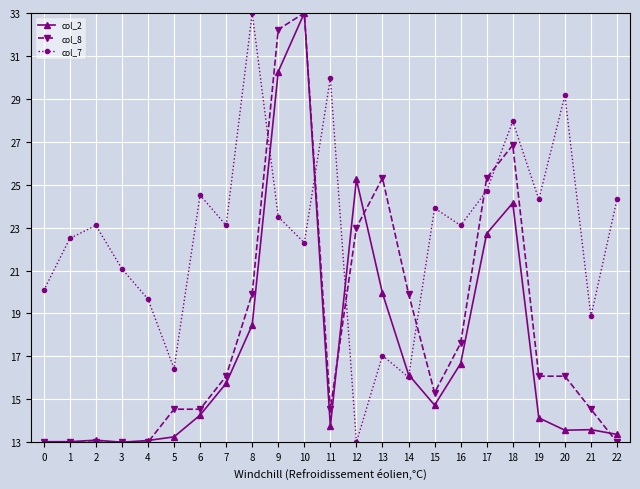

At which category is the sum across all series the highest?

10